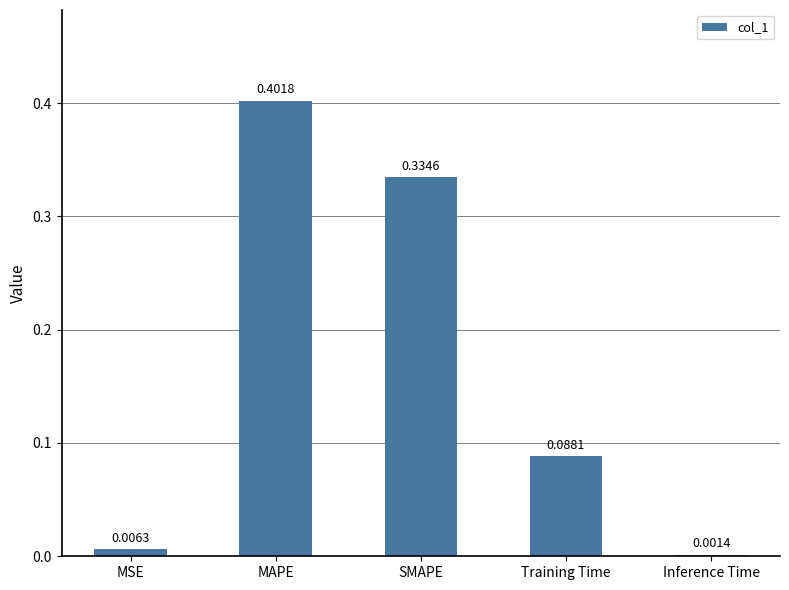

Which label corresponds to the largest value in the chart?

MAPE